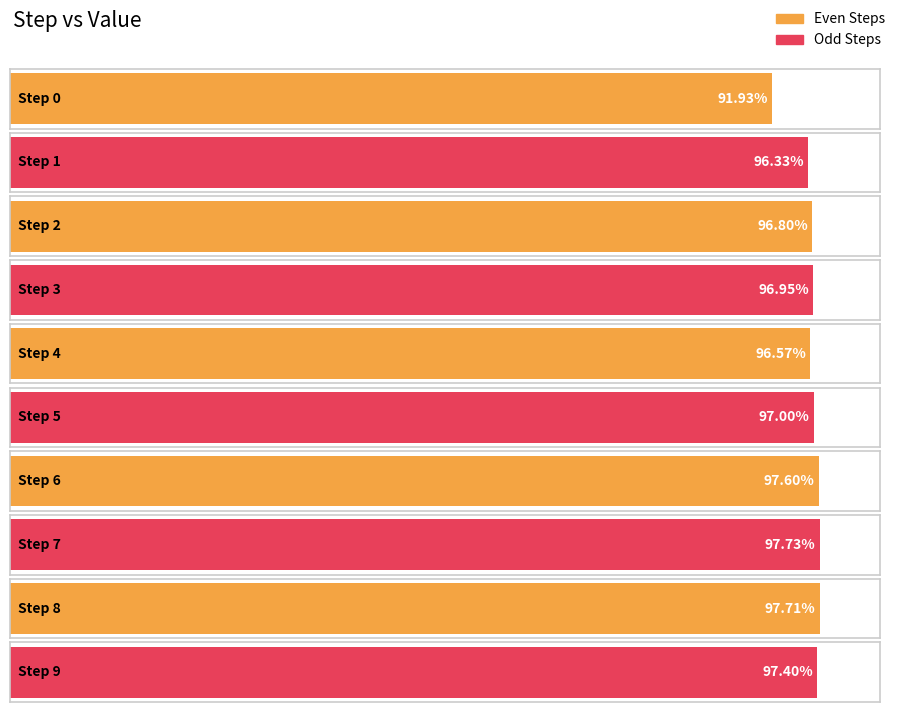

True or false: the data shows 1.7 at 6.

False